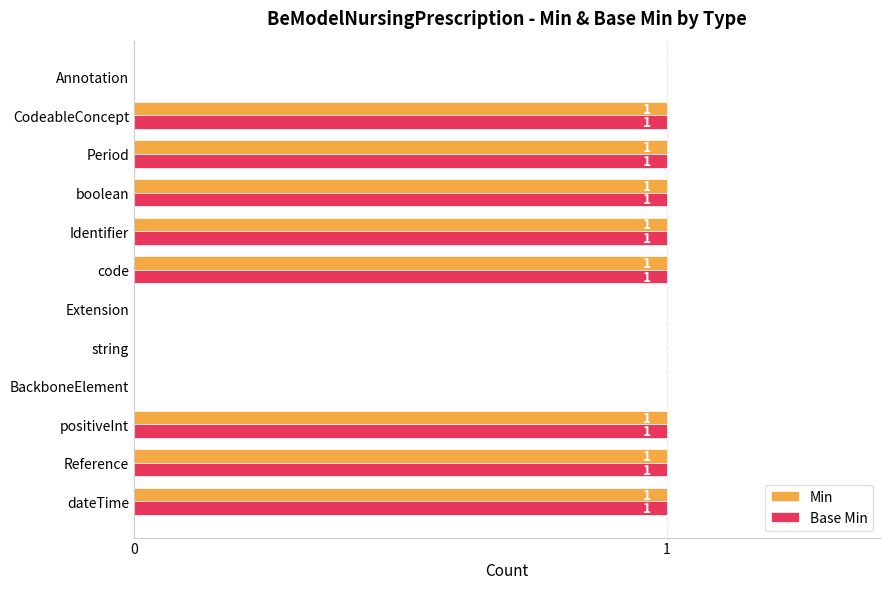

What is the sum of all Min values?

8